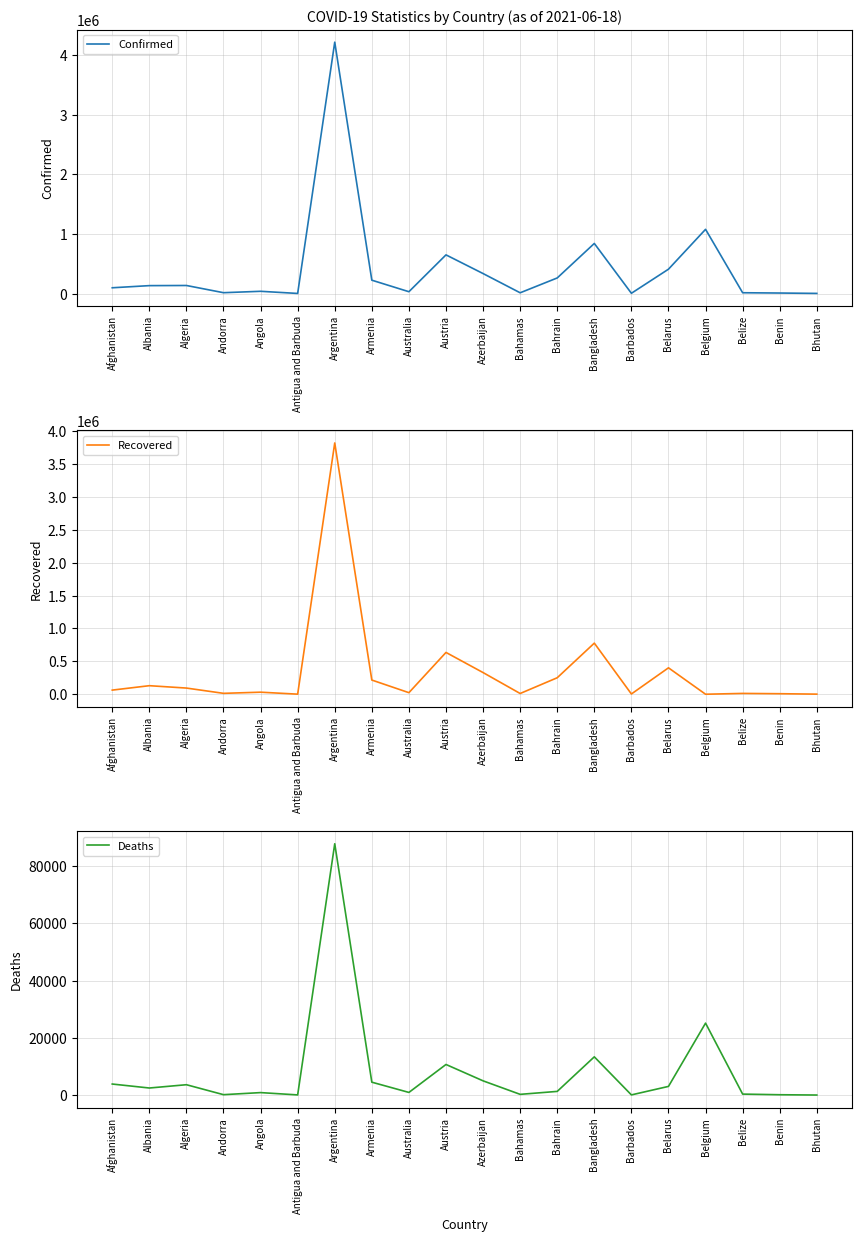

True or false: Confirmed has more than 2 interior local peaks.

True